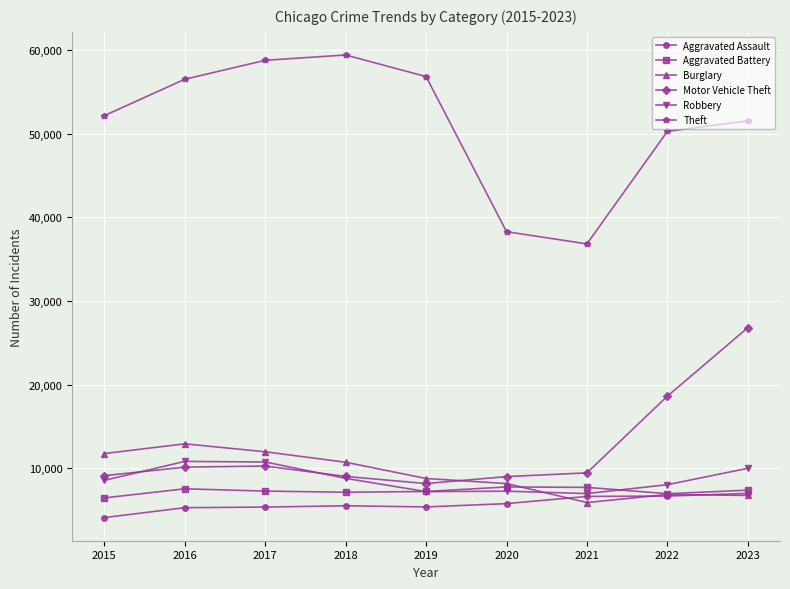

What is the spread (max minus min) of values at 2018?

53881